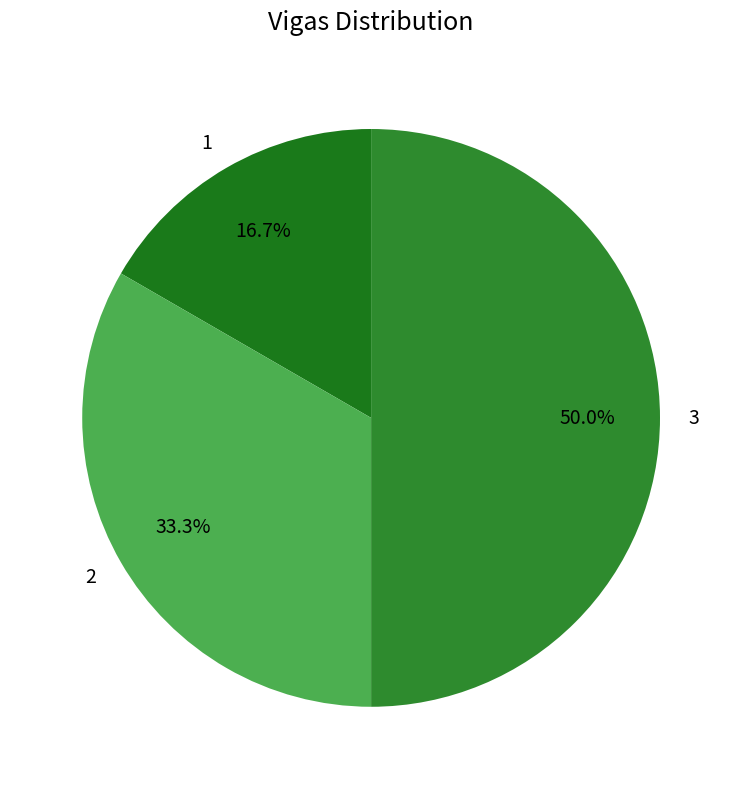

Rank the categories by value from highest to lowest.

3, 2, 1